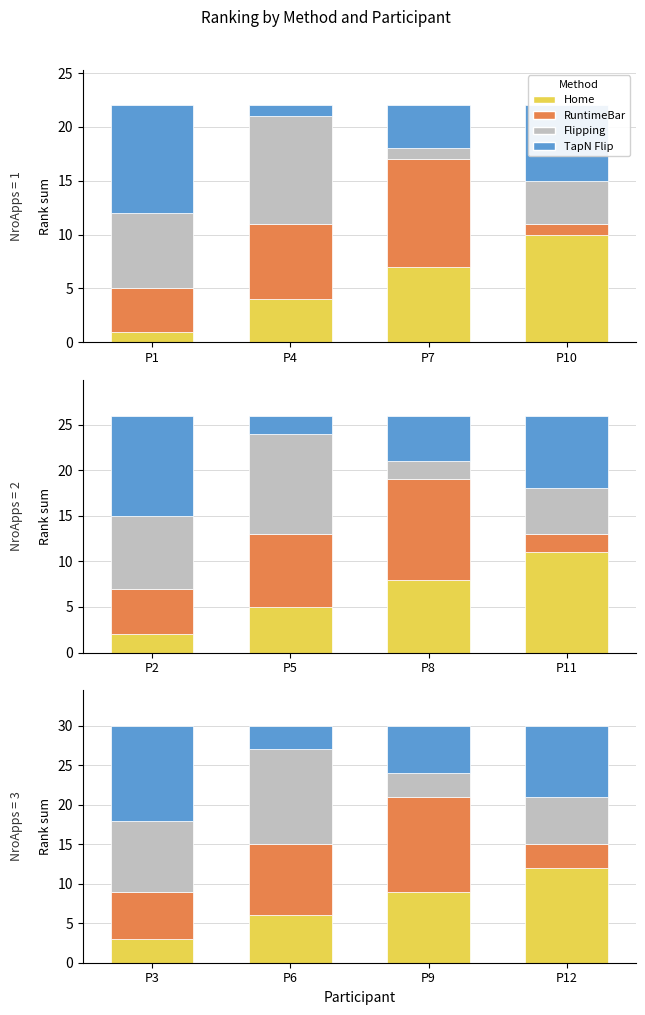

What are all the series names shown in the legend?

Home, RuntimeBar, Flipping, TapN Flip